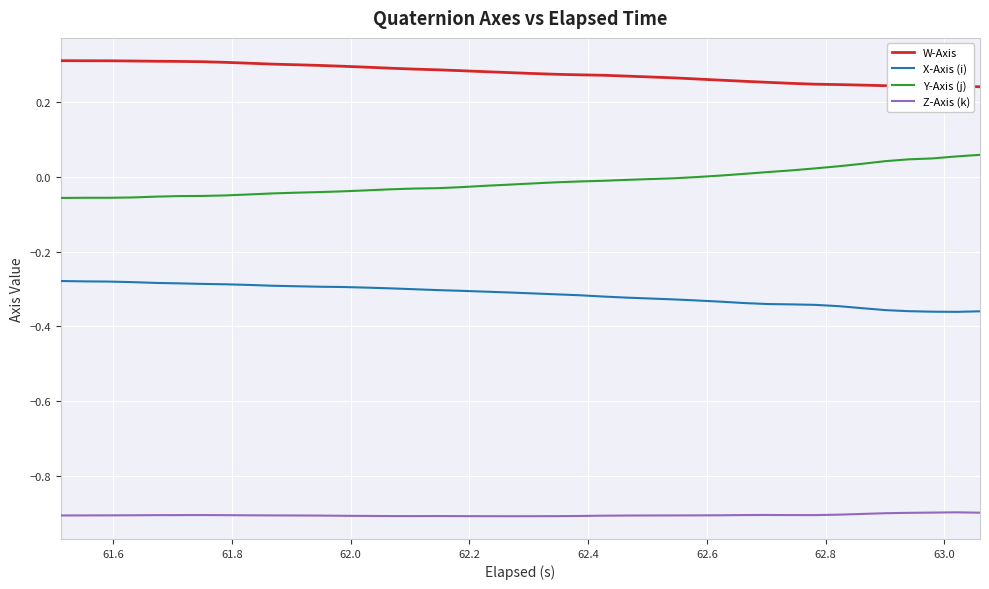

True or false: Z-Axis (k) and Y-Axis (j) intersect in this chart.

False